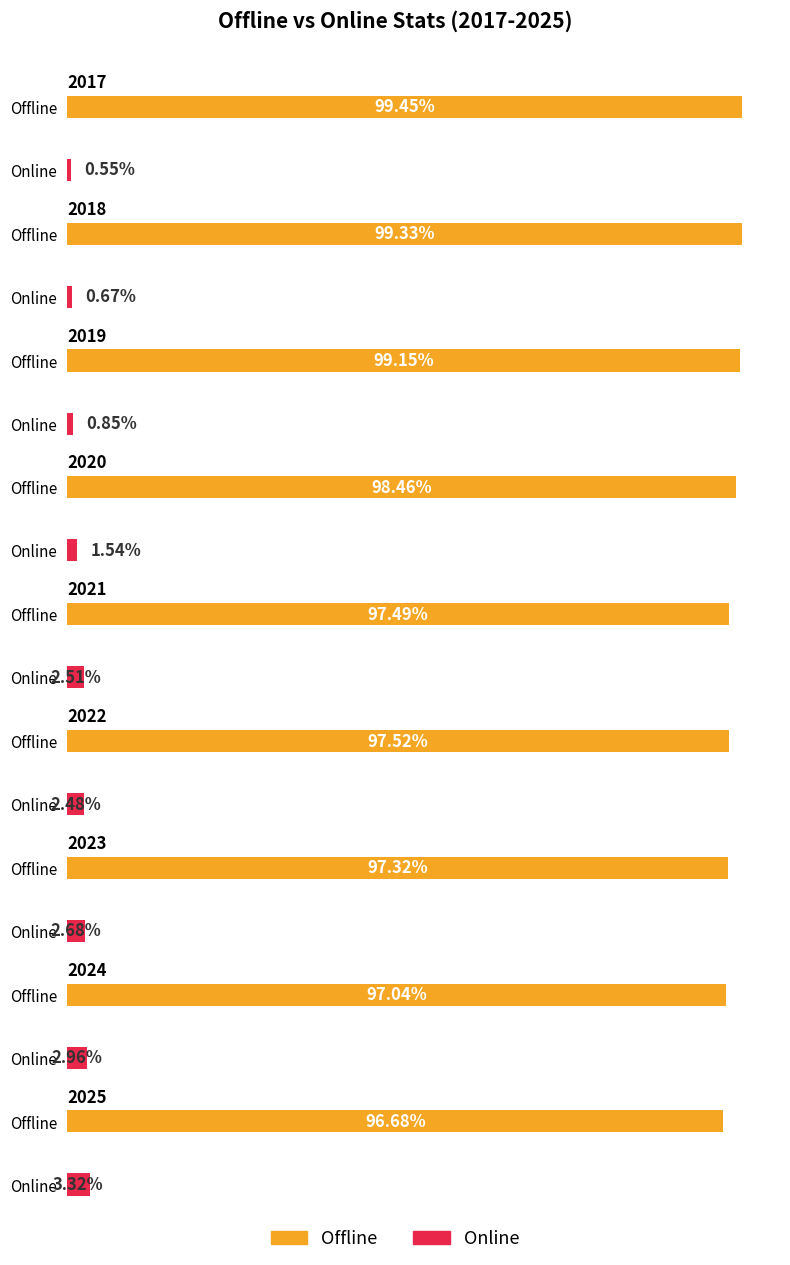

List the series in order of their peak value, lowest first.

Online, Offline